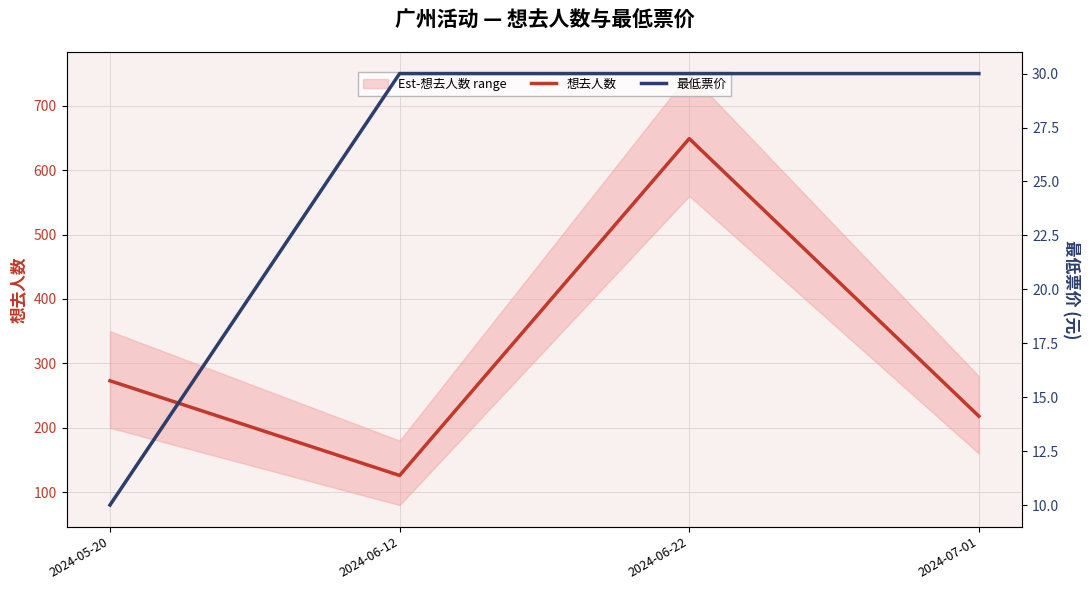

List the series in order of their peak value, highest first.

想去人数, 最低票价